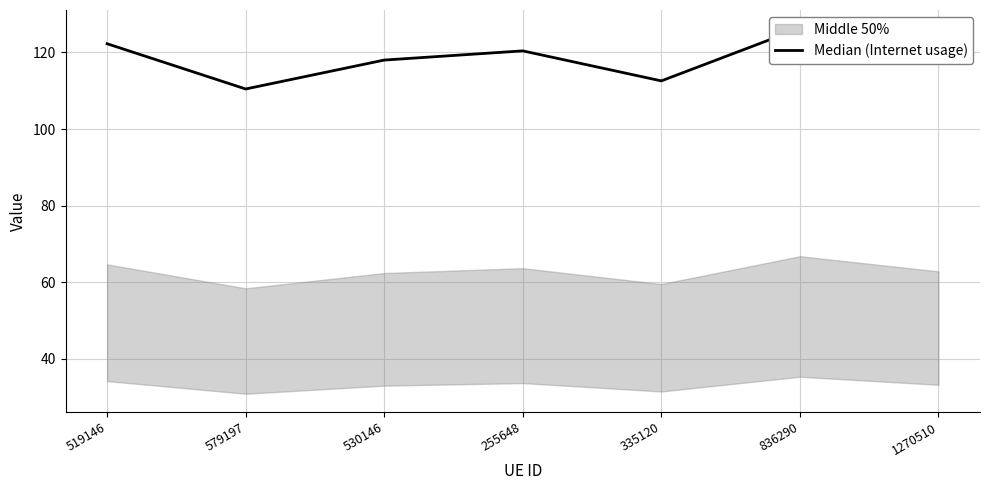

What is the label of the 4th point from the left?

255648